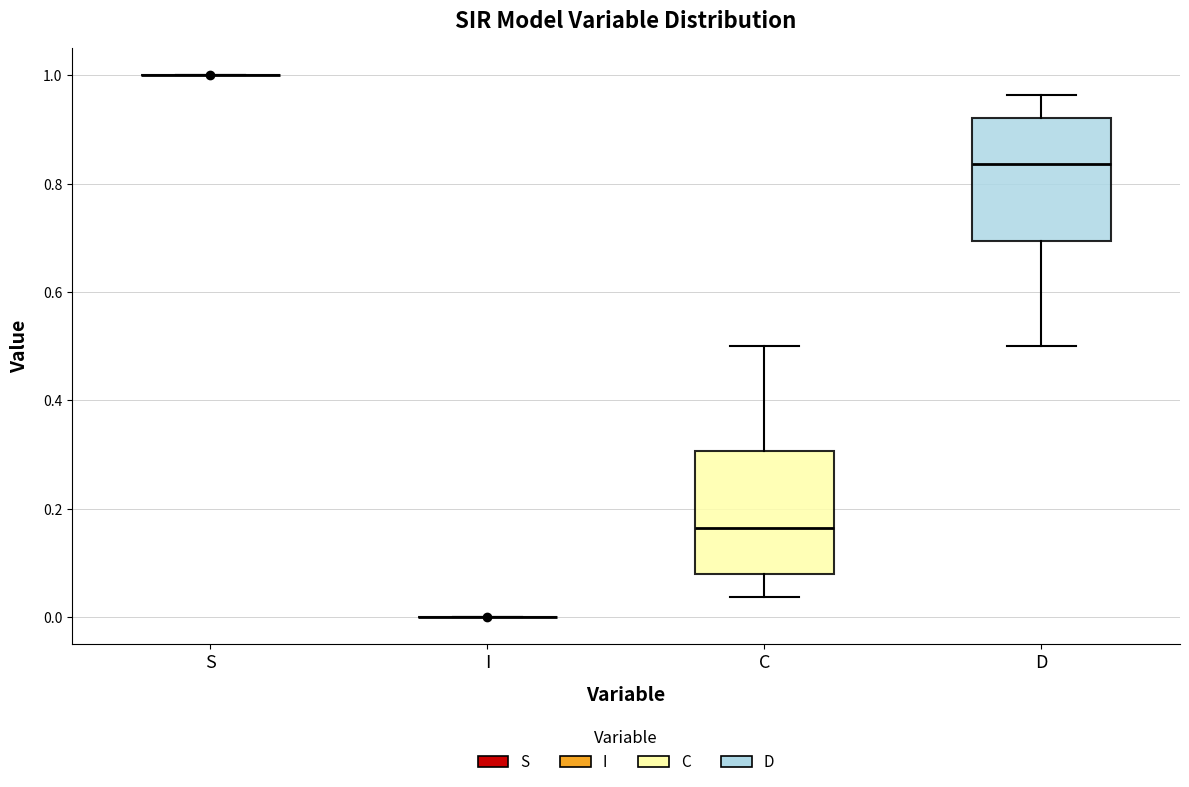

Reading left to right, transcribe this box plot: for each box, give where its median line is, the range the box spans, and where its two whiskers end, as read against the y-axis. The values are not printed on the chart, so give them approximately, as read against the axis.

S: box collapsed to a line at 1.00, whiskers 1.00 to 1.00
I: box collapsed to a line at 0.00, whiskers 0.00 to 0.00
C: median 0.16, box 0.08 to 0.30, whiskers 0.04 to 0.50
D: median 0.84, box 0.70 to 0.92, whiskers 0.50 to 0.96